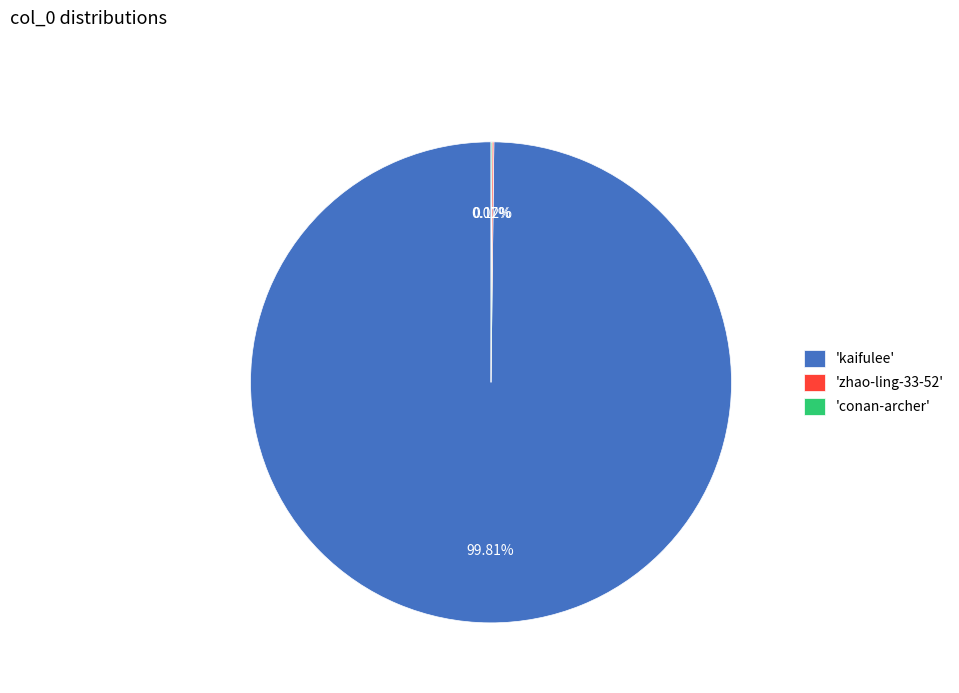

Which category has the biggest portion of the pie?

'kaifulee'